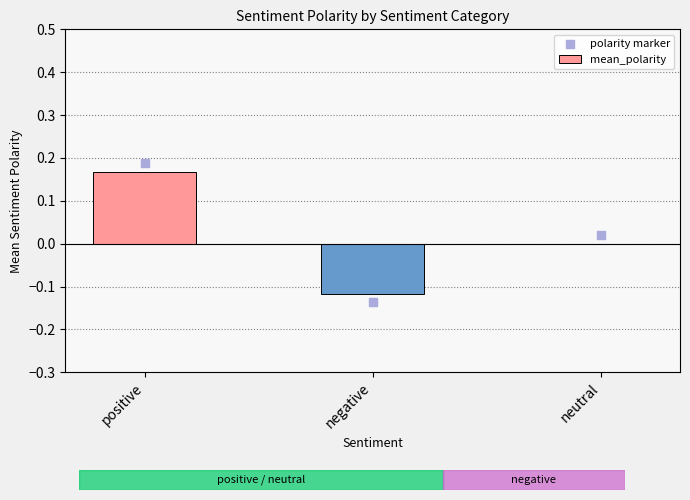

Which series reaches the maximum Y coordinate?

polarity marker